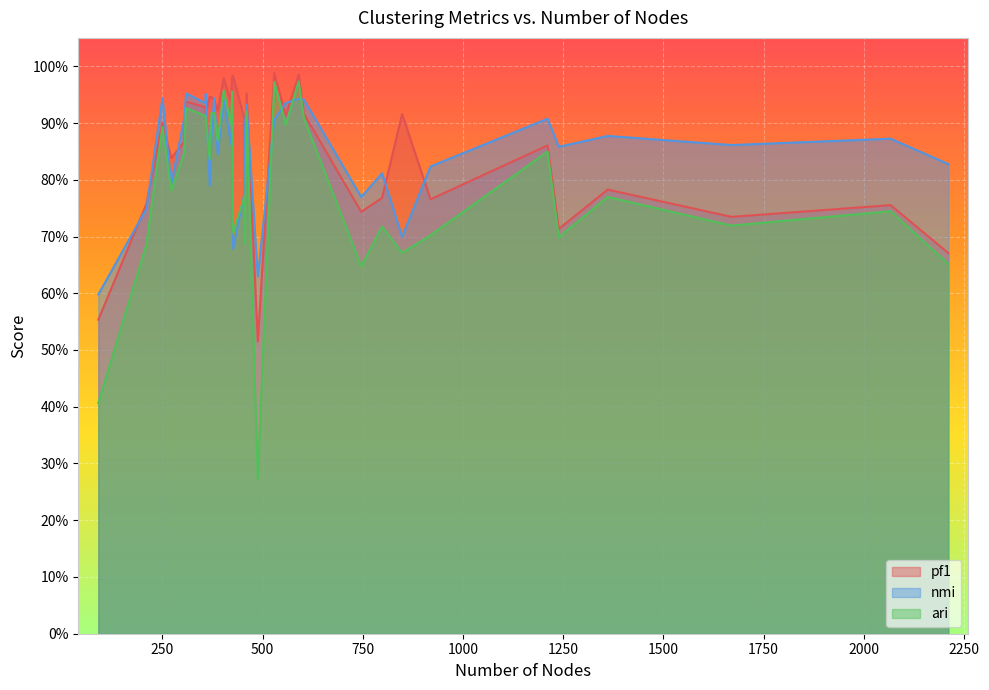

What is the difference between the second highest and minimum values in the pf1 series?

0.5